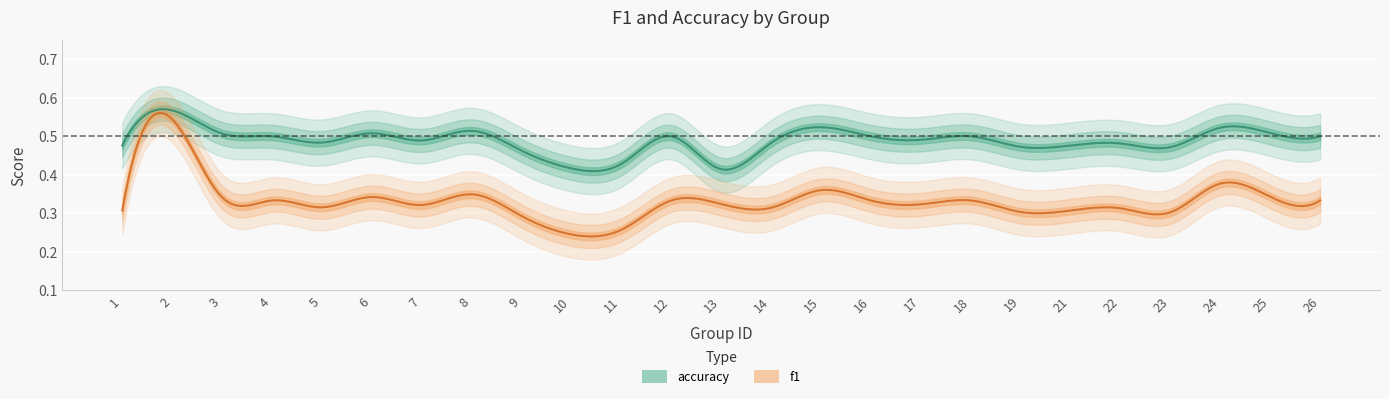

Reading left to right, extract all data points from this chart.

f1: 0.3	0.5	0.3	0.3	0.3	0.3	0.3	0.3	0.3	0.2	0.3	0.3	0.3	0.3	0.4	0.3	0.3	0.3	0.3	0.3	0.3	0.3	0.4	0.3	0.3
accuracy: 0.5	0.6	0.5	0.5	0.5	0.5	0.5	0.5	0.5	0.4	0.4	0.5	0.4	0.5	0.5	0.5	0.5	0.5	0.5	0.5	0.5	0.5	0.5	0.5	0.5